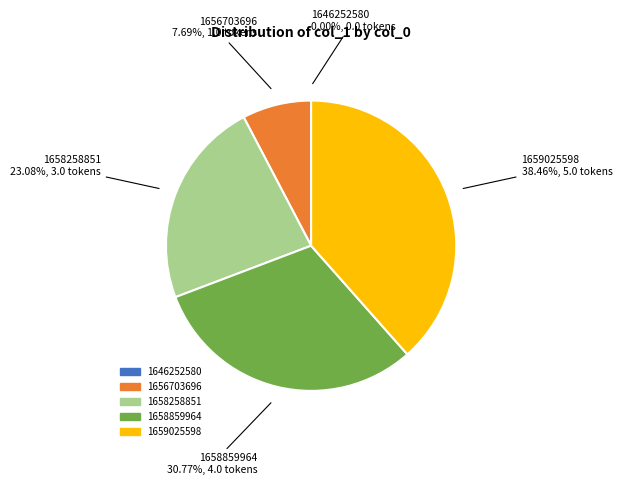

Is there any slice that represents more than half of the pie?

No